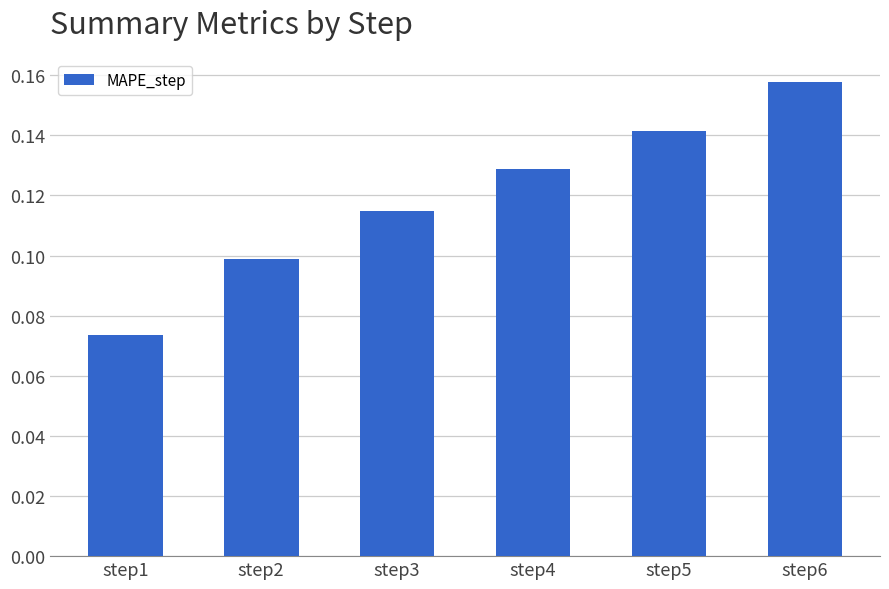

Where is the data nearest to the value 0?

step1